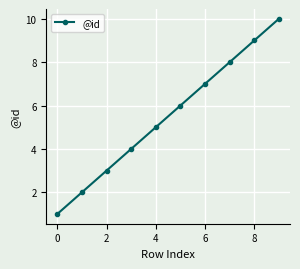

What is the difference between the maximum and minimum values?

9